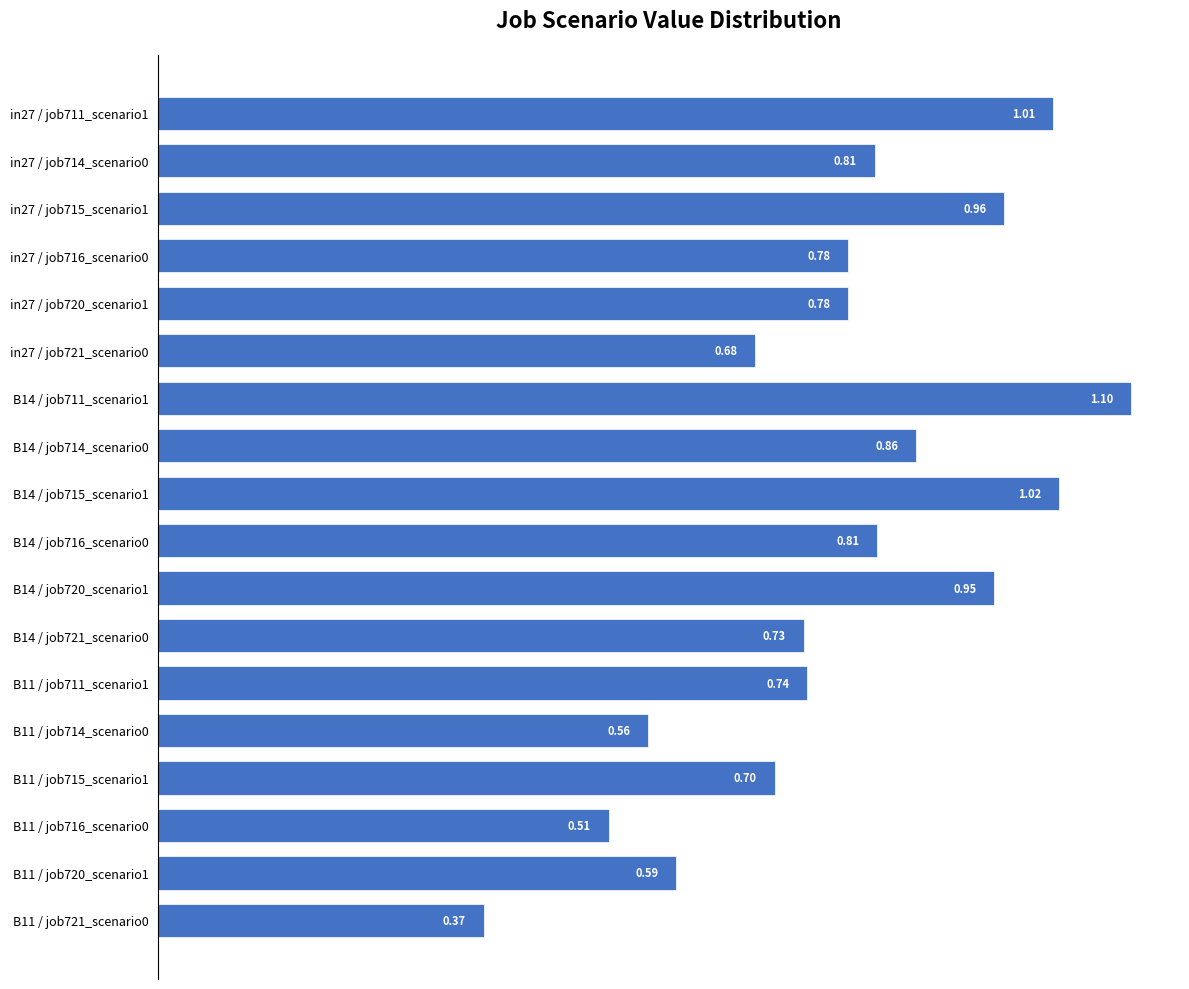

What is the sum of the values at B11 / job715_scenario1 and B11 / job714_scenario0?

1.3